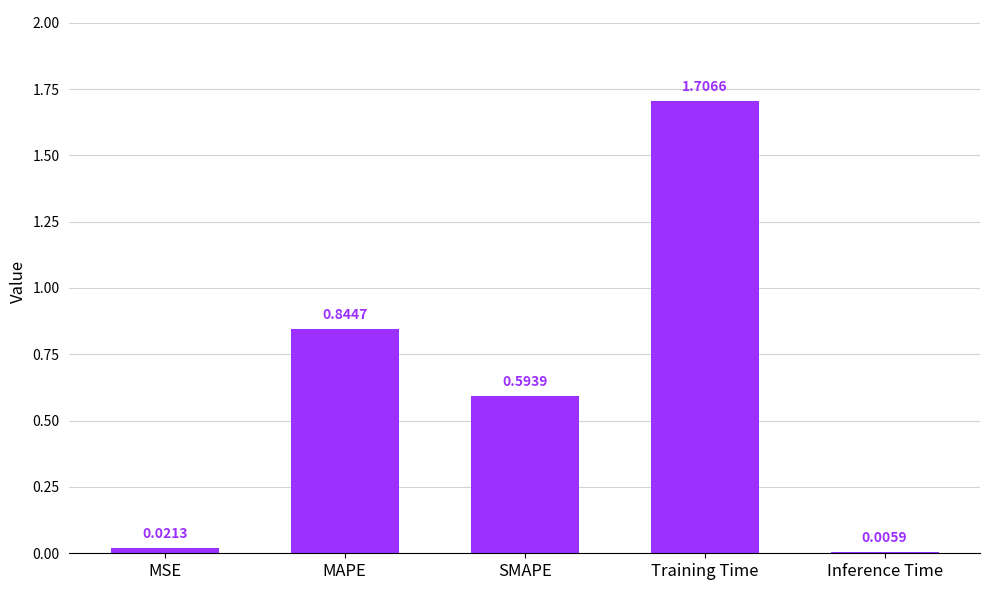

What is the maximum value shown in the chart?

1.7